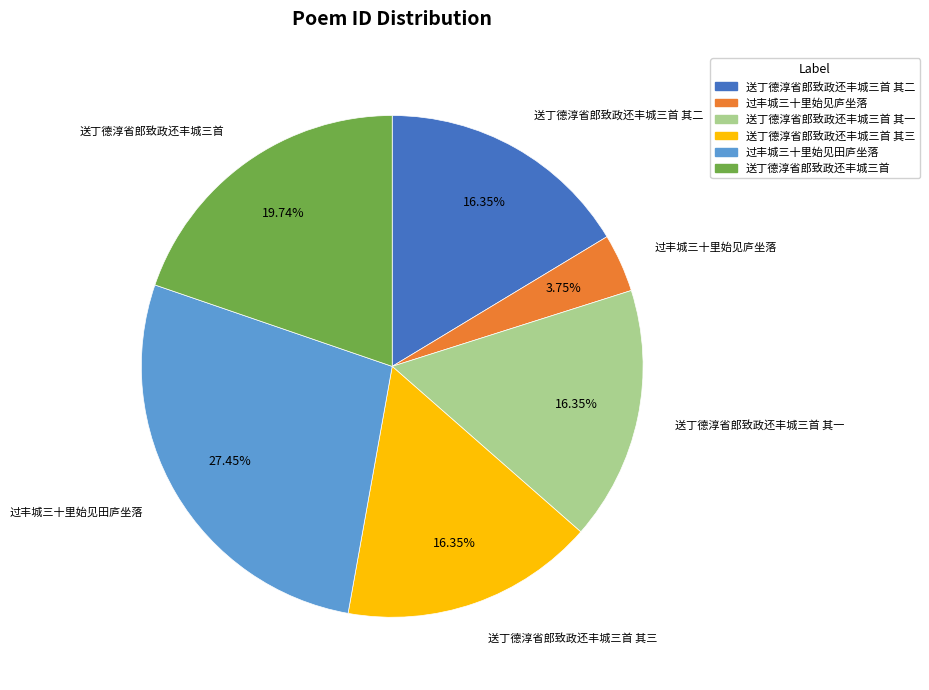

Which category has the smallest portion of the pie?

过丰城三十里始见庐坐落